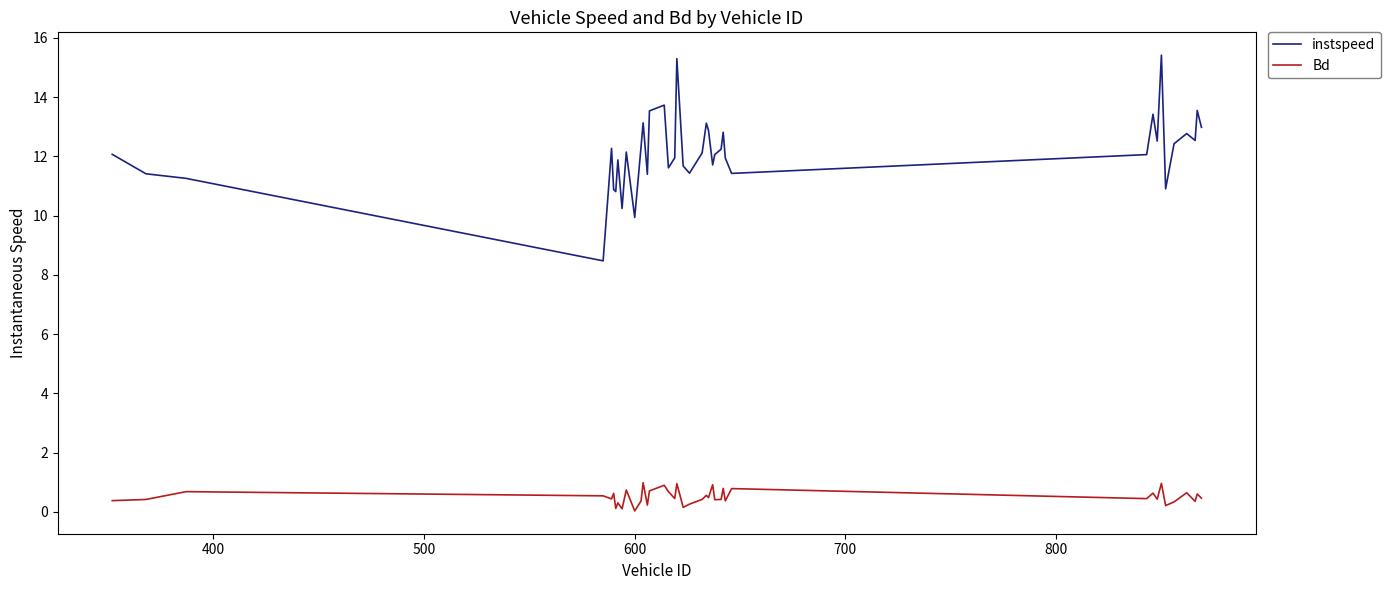

List the series in order of their peak value, highest first.

instspeed, Bd